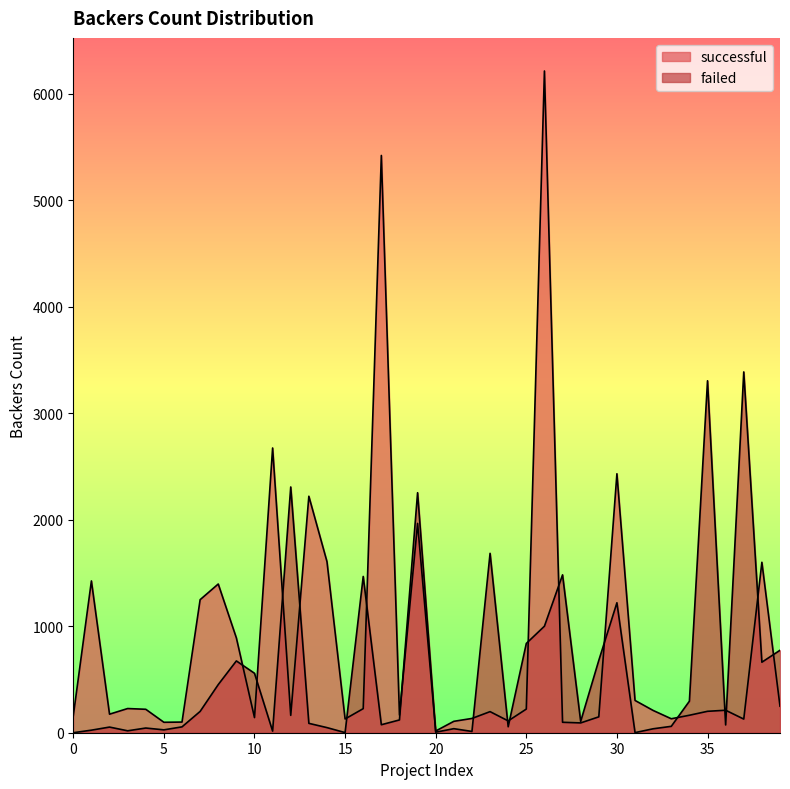

List the series in order of their overall mean, highest first.

successful, failed